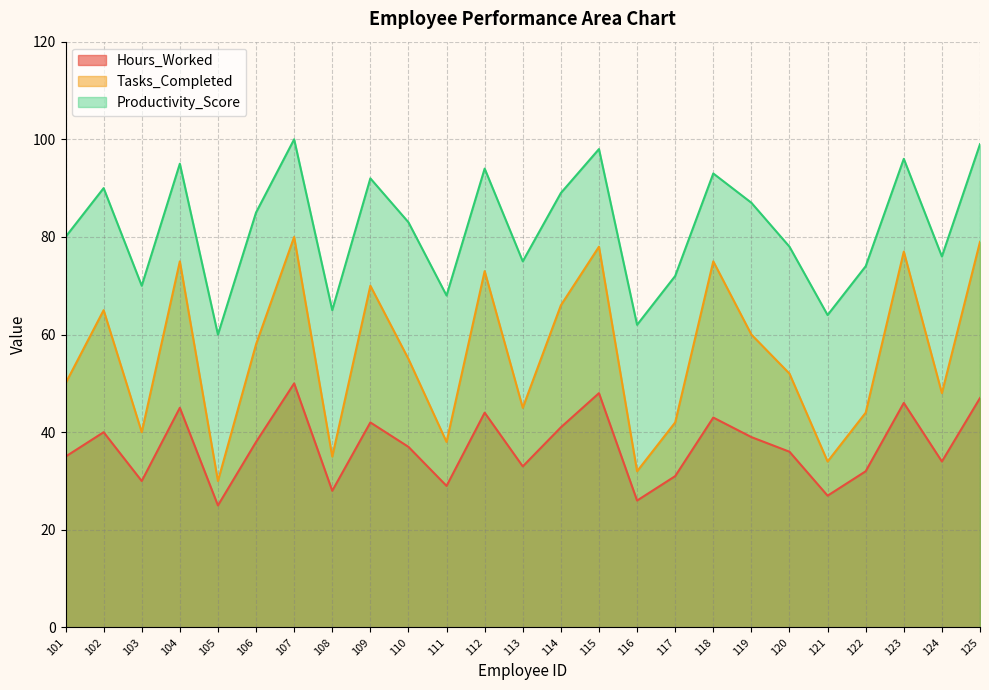

True or false: Productivity_Score has more than 0 interior local peaks.

True